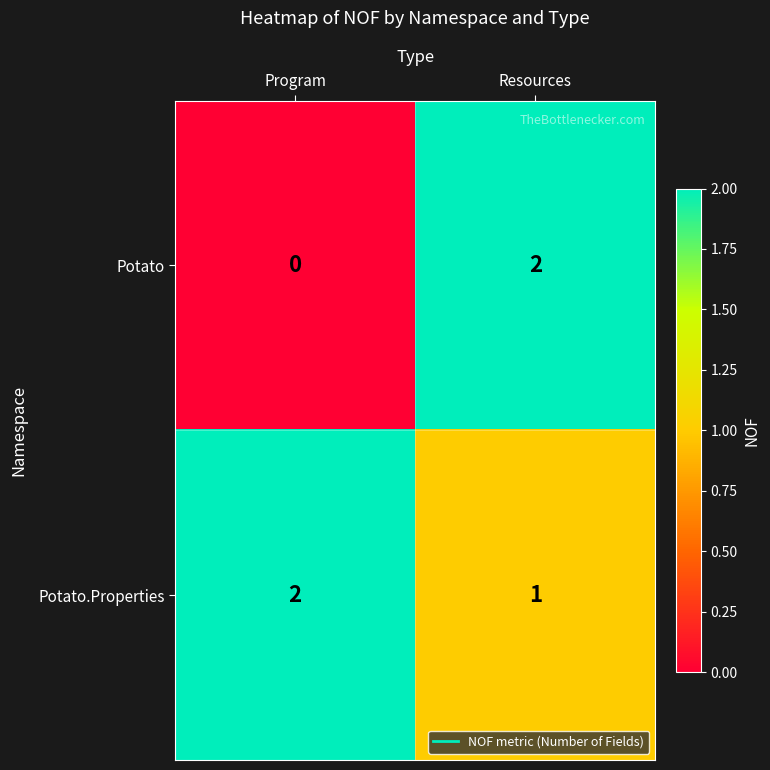

List the series in order of their overall mean, lowest first.

Potato, Potato.Properties